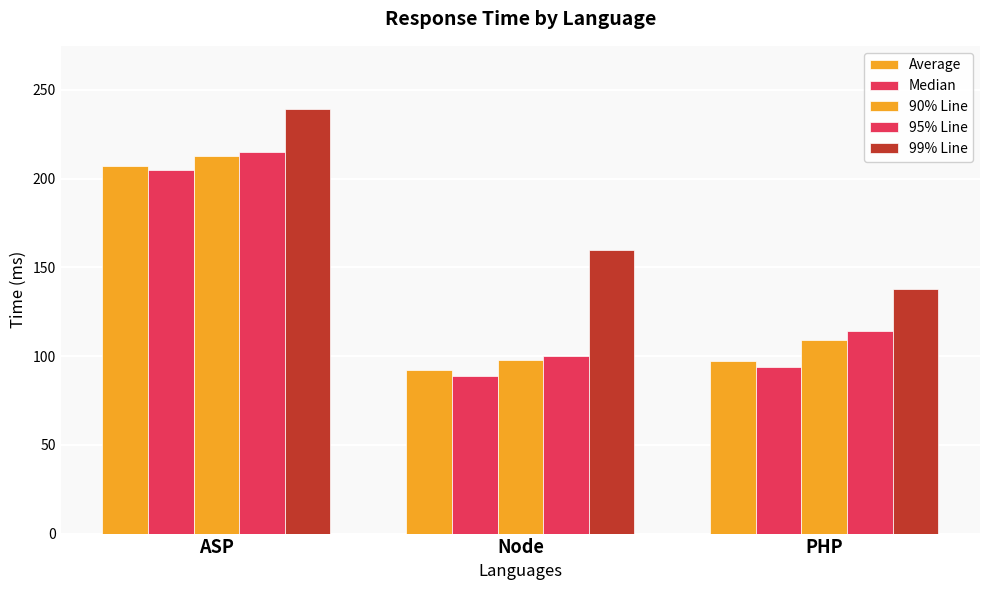

How many groups of bars are there?

3